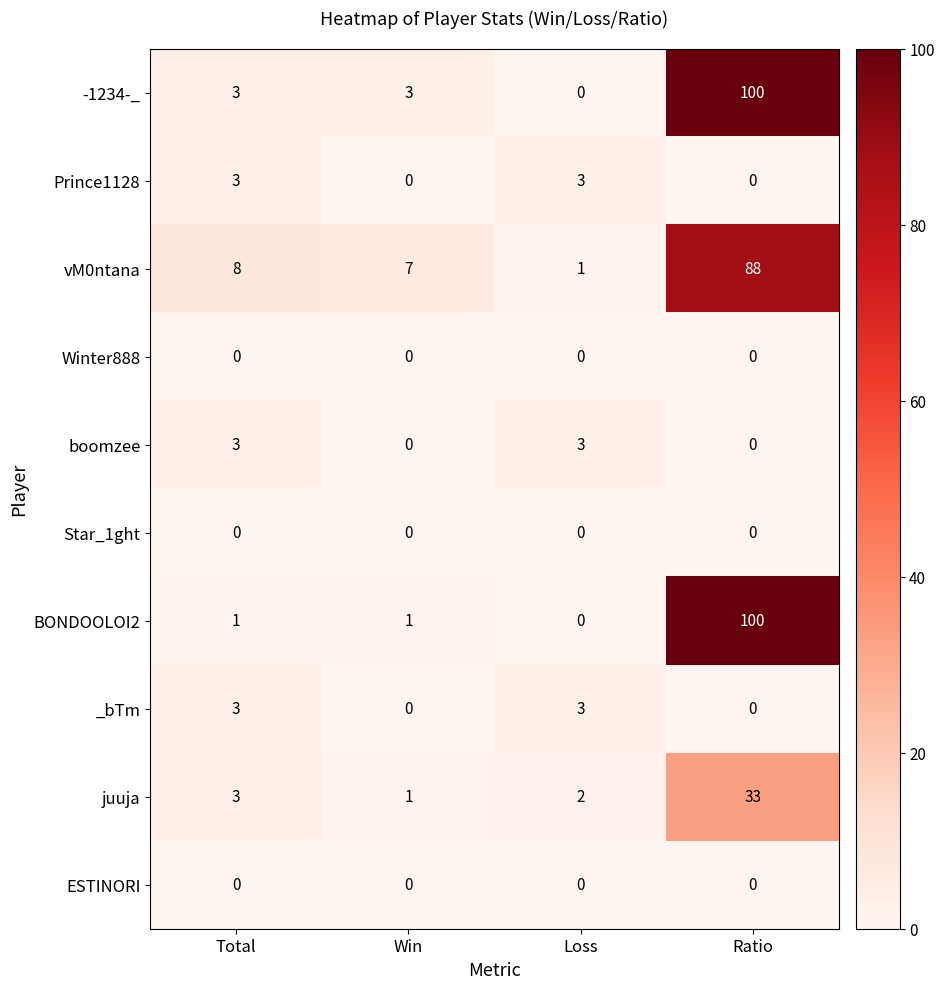

At which category does the chart reach its peak across all series?

Ratio